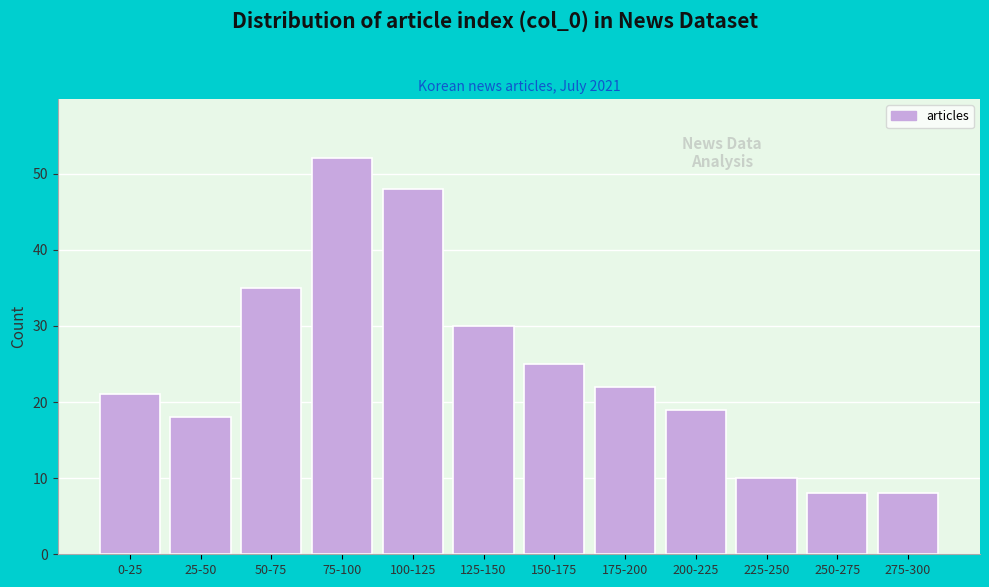

Reading right to left, what are all the values shown in this chart?

8	8	10	19	22	25	30	48	52	35	18	21